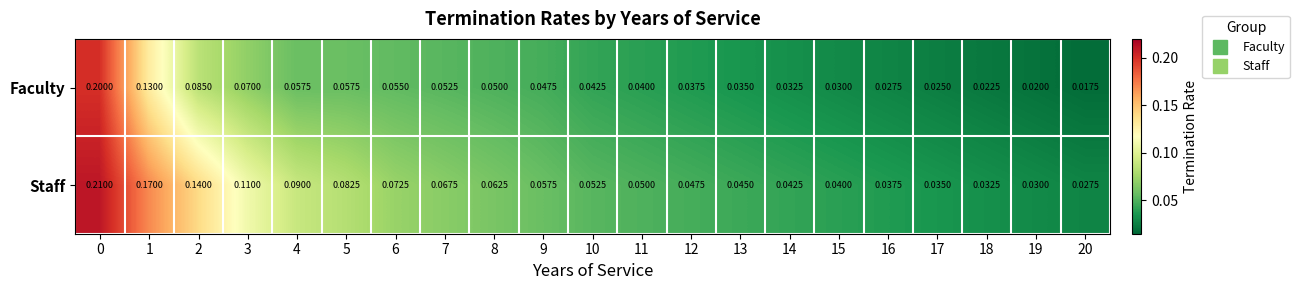

Which series has the largest total across all categories?

Staff